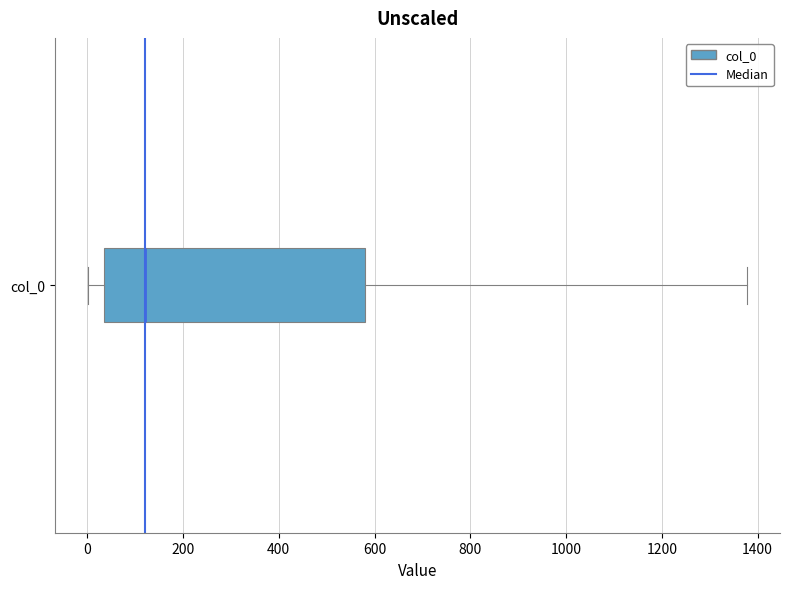

Read this box plot against the x-axis: the position of the median line, the range covered by the box, and the ends of both whiskers. The values are not printed on the chart, so give them approximately, as read against the axis.

median 120, box 40 to 580, whiskers 0 to 1380